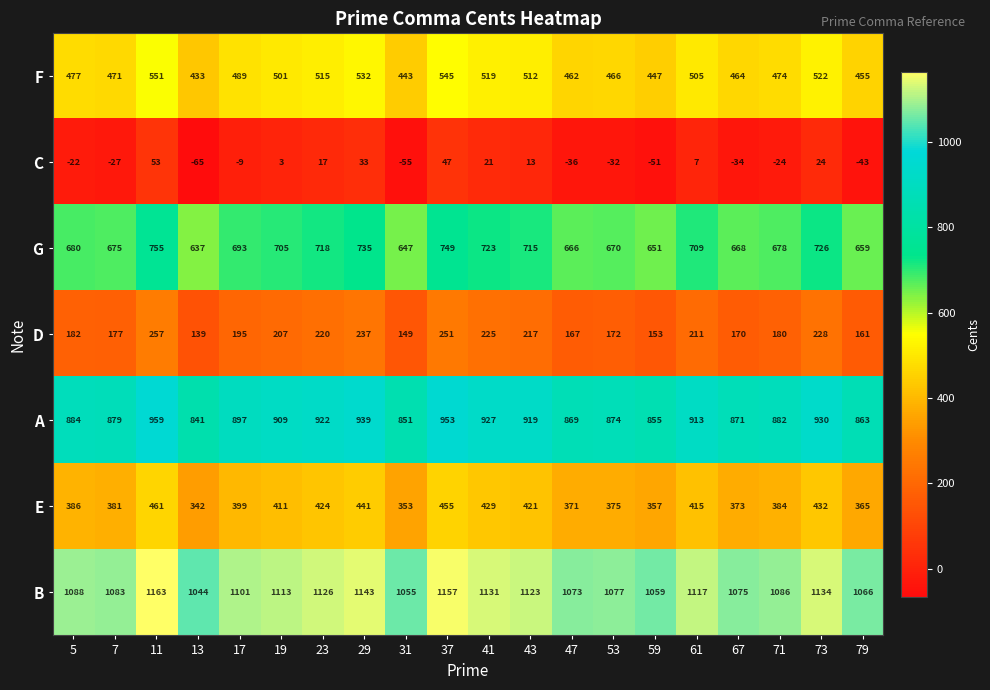

At which category is the sum across all series the highest?

11